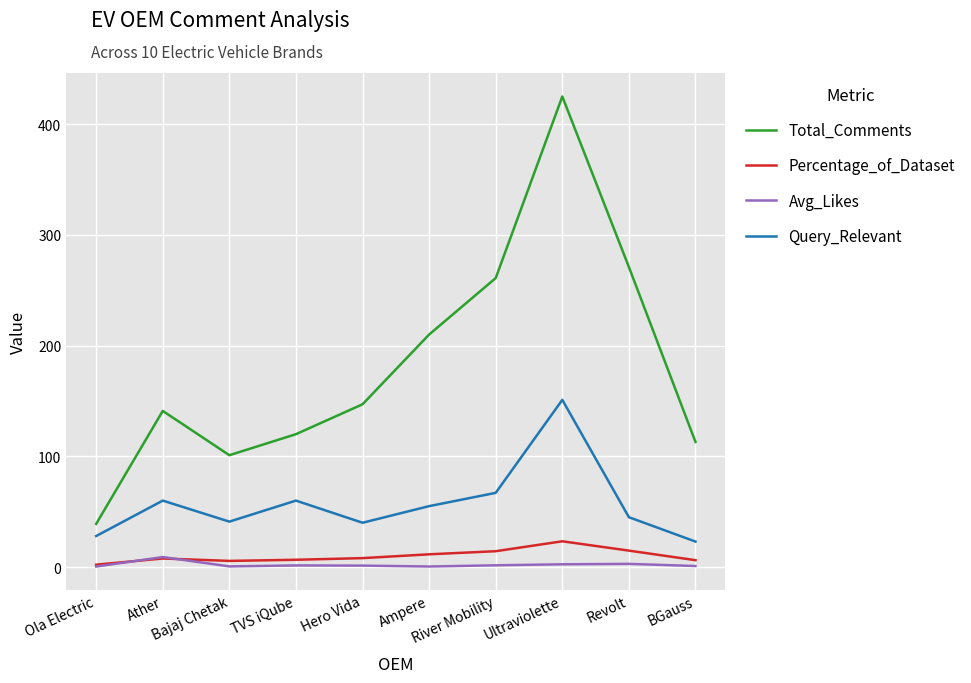

Which series has the largest total across all categories?

Total_Comments